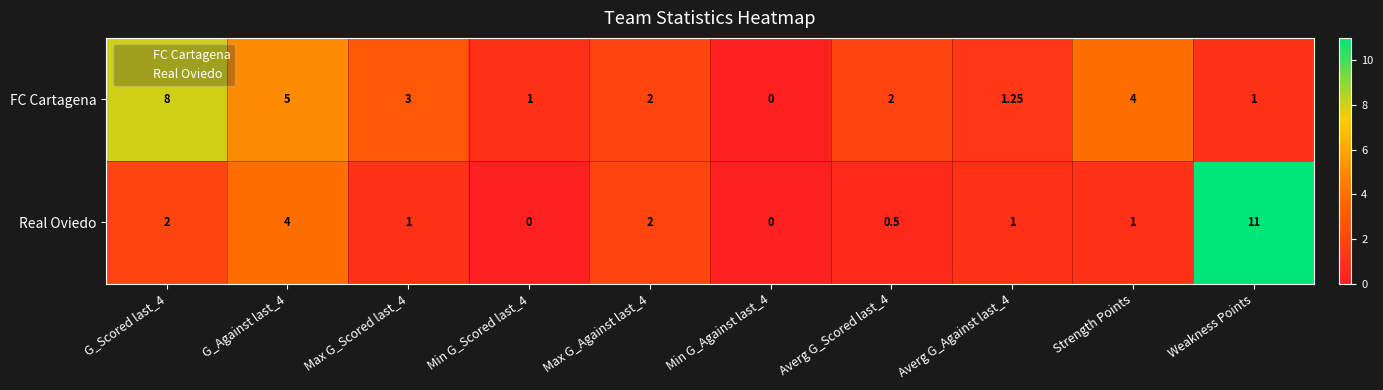

Between G_Scored last_4 and Averg G_Against last_4, which series saw the biggest shift?

FC Cartagena